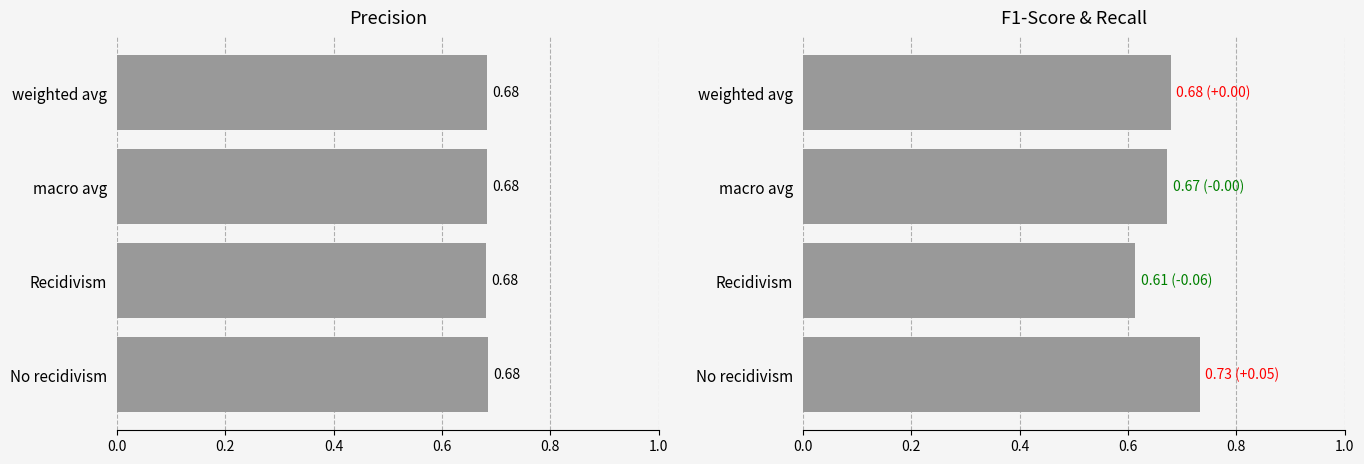

What is the difference between the f1-score values at 0.2 and 0.6?

0.1